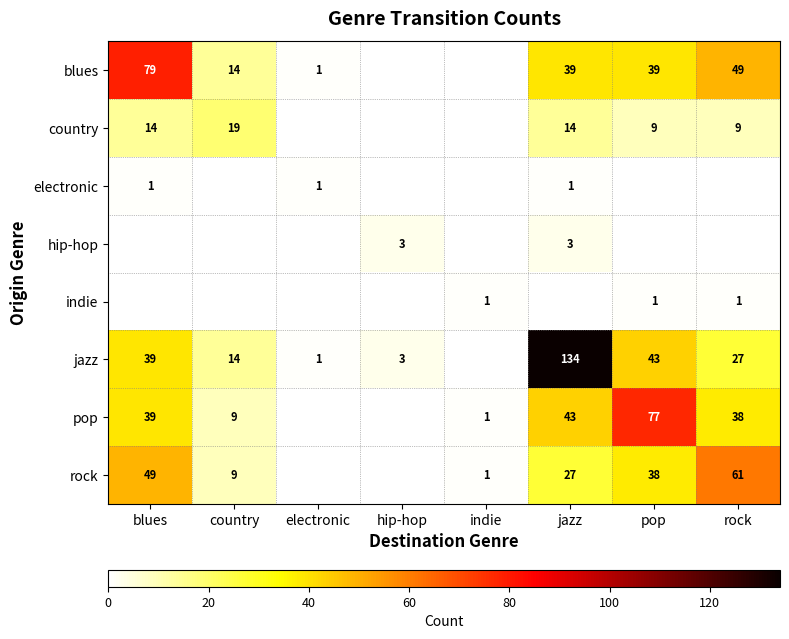

What is the sum of the indie values at rock and indie?

2